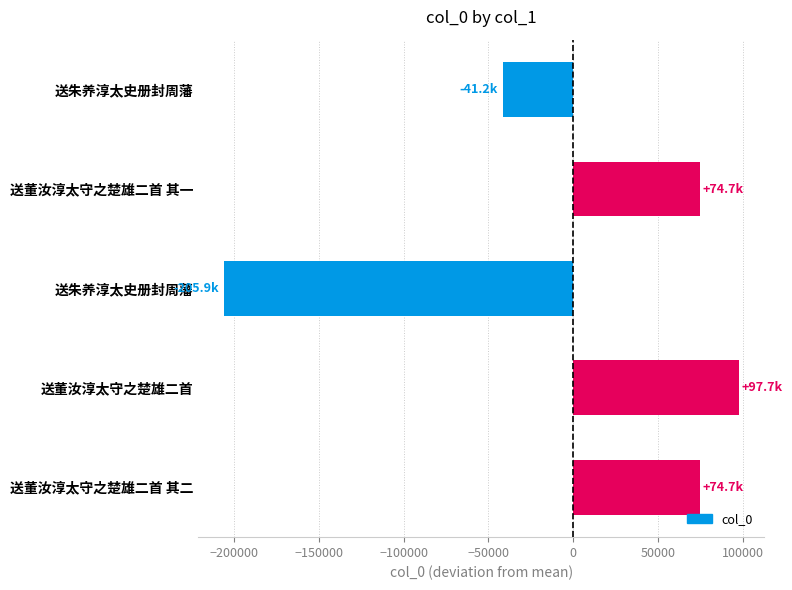

Are the bars horizontal?

Yes